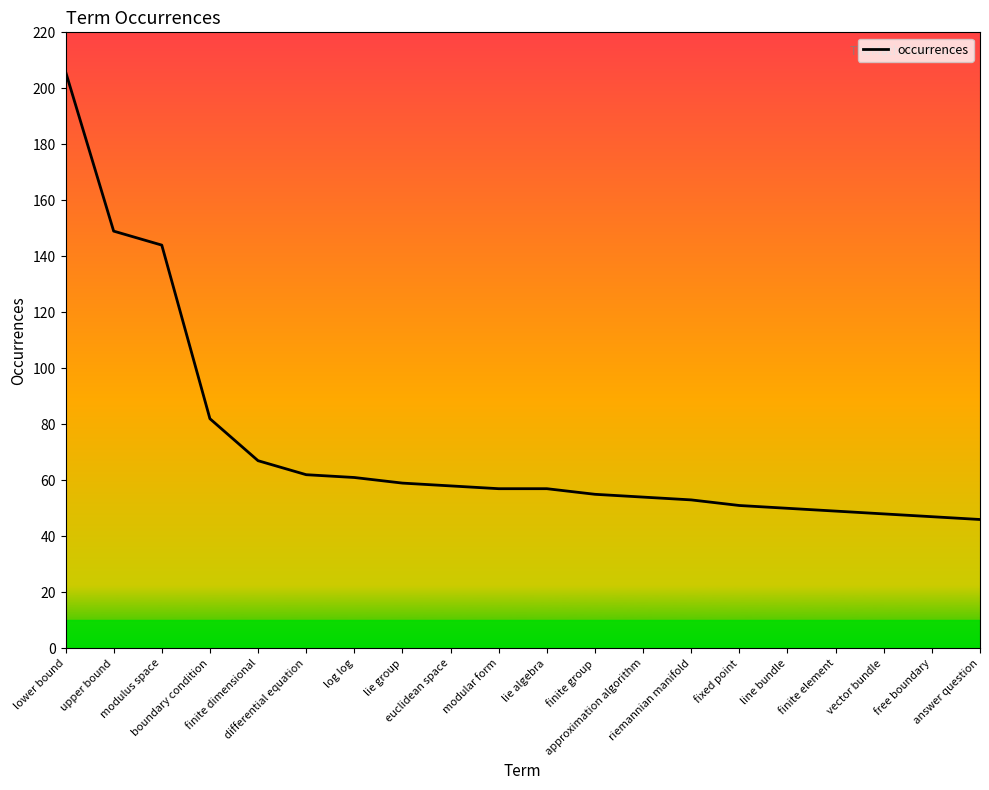

True or false: the data shows 73 at finite element.

False